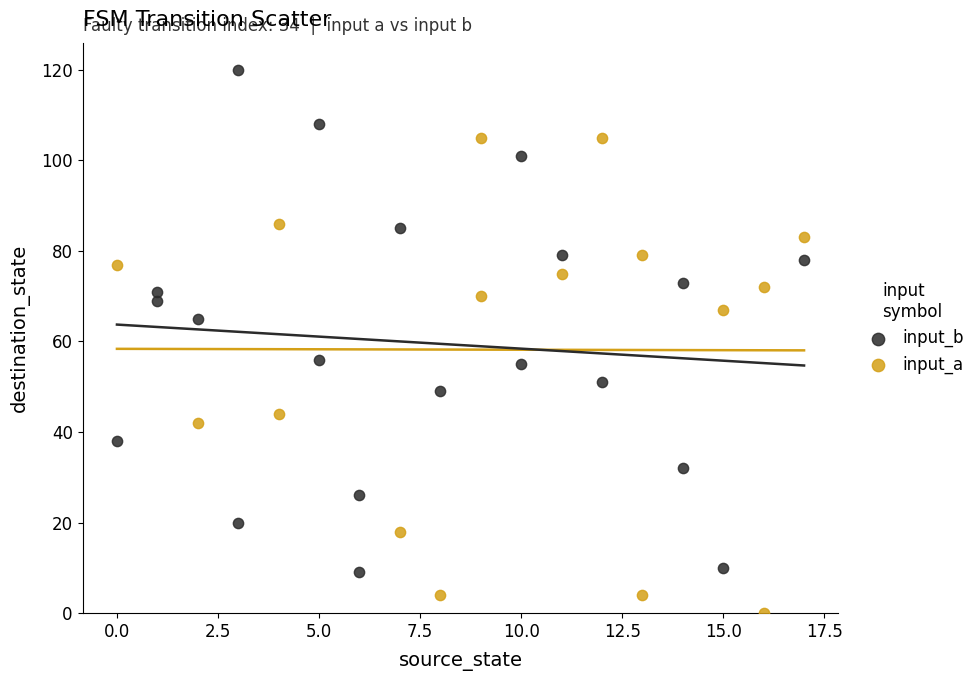

Which series reaches the maximum Y coordinate?

input_b